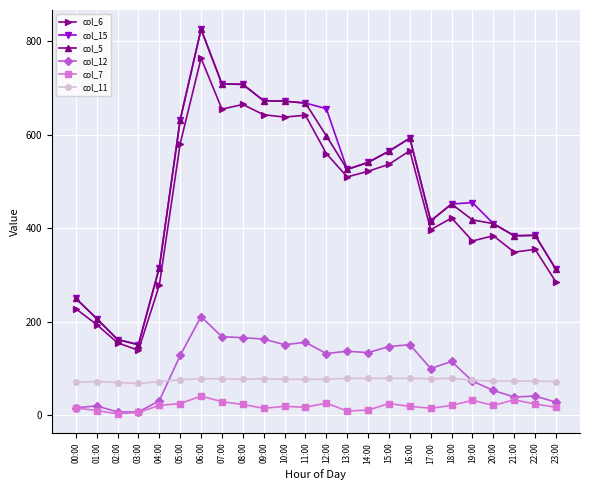

Does the chart have visible grid lines?

Yes